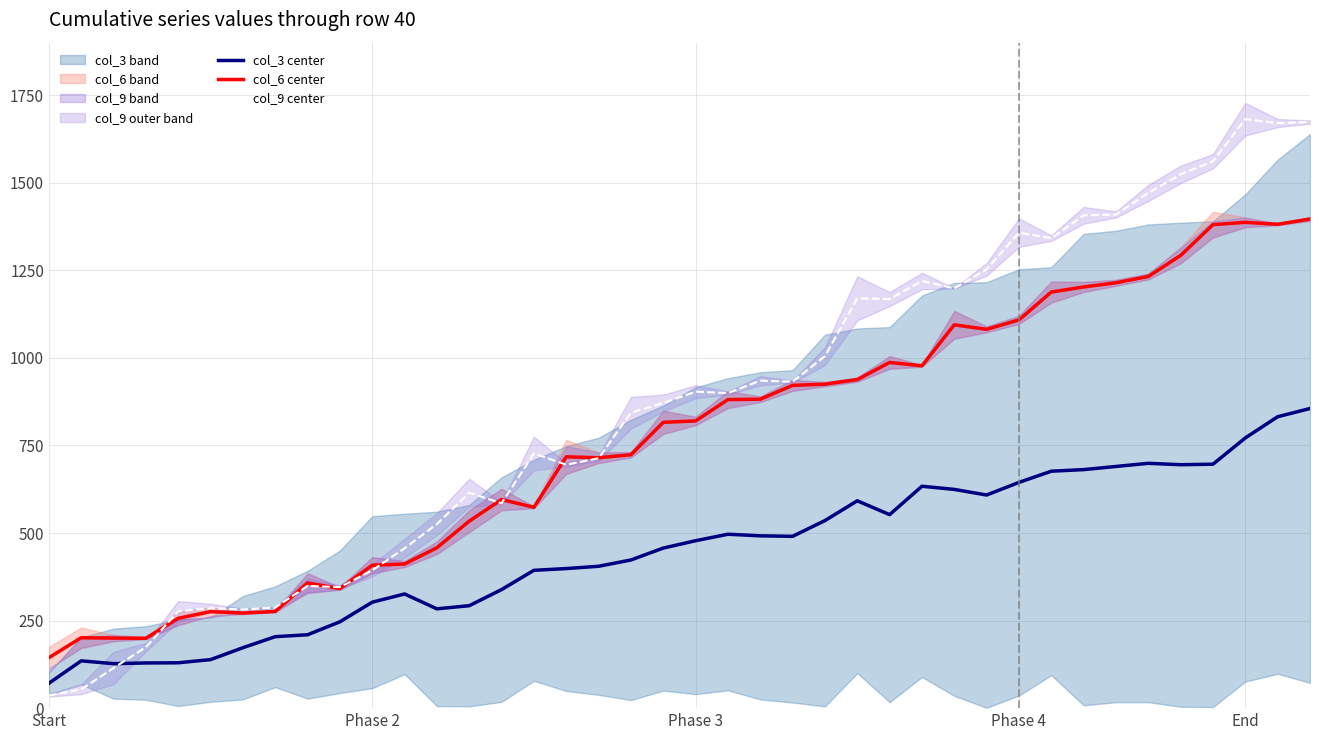

True or false: col_3 center and col_6 center intersect in this chart.

False